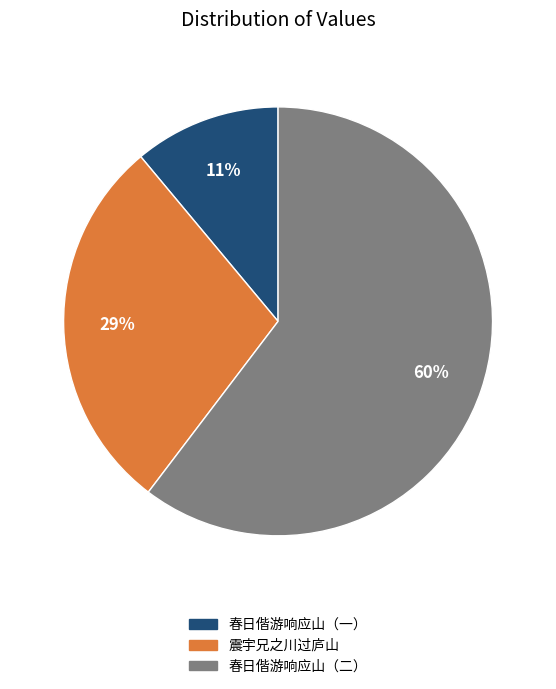

Does any single category account for the majority?

Yes